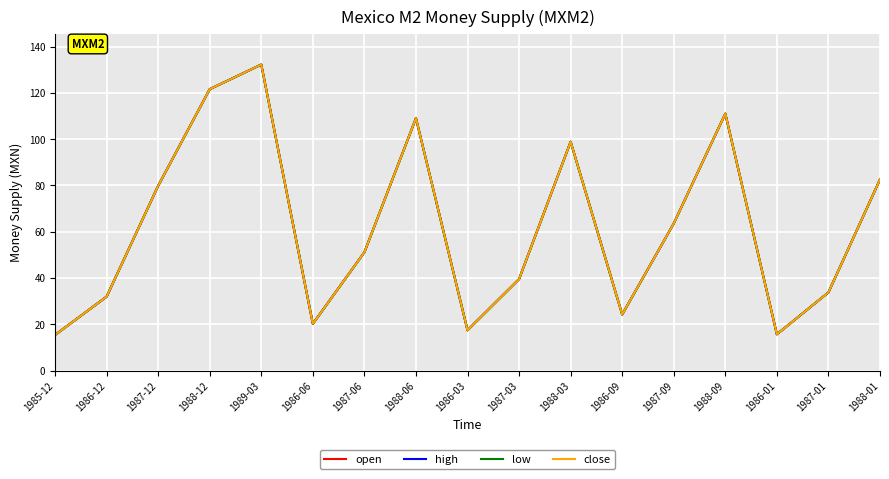

What position from the right is 1988-09?

4